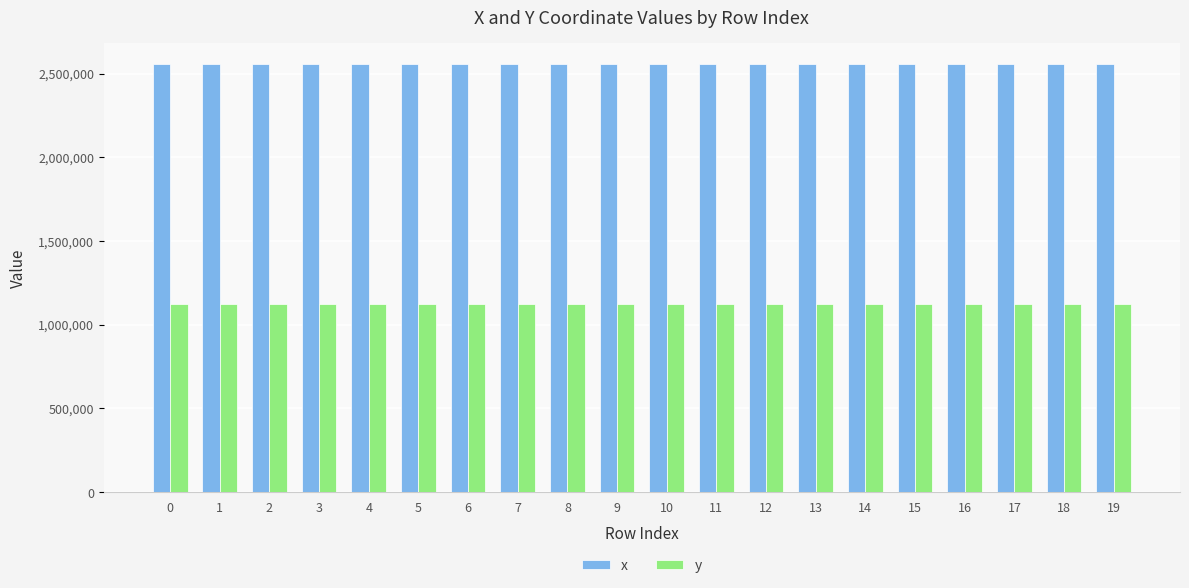

What is the maximum value for x?

2555273.2